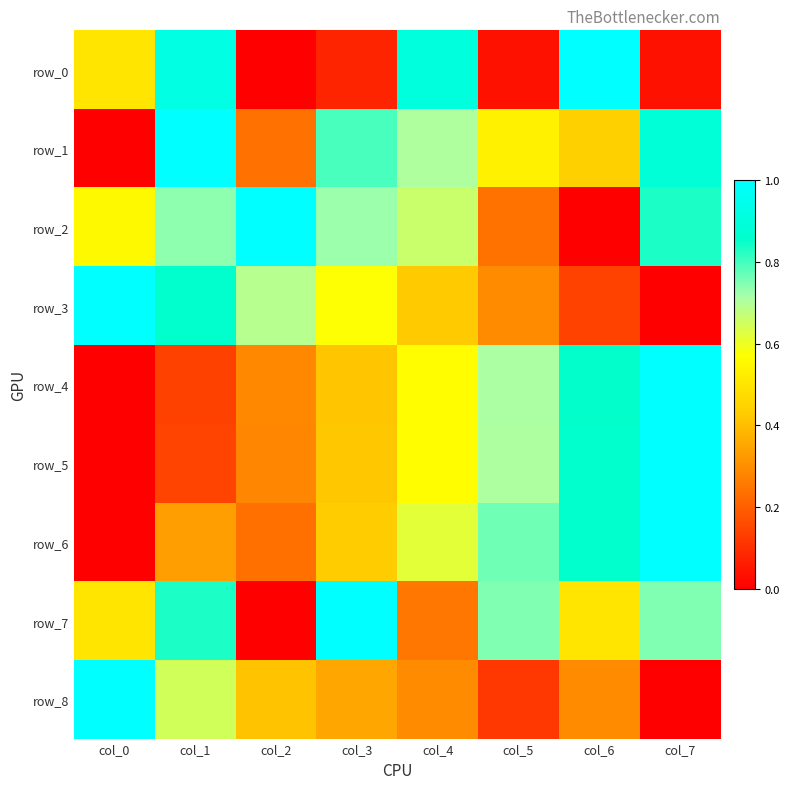

Between col_1 and col_6, which is larger?

col_6